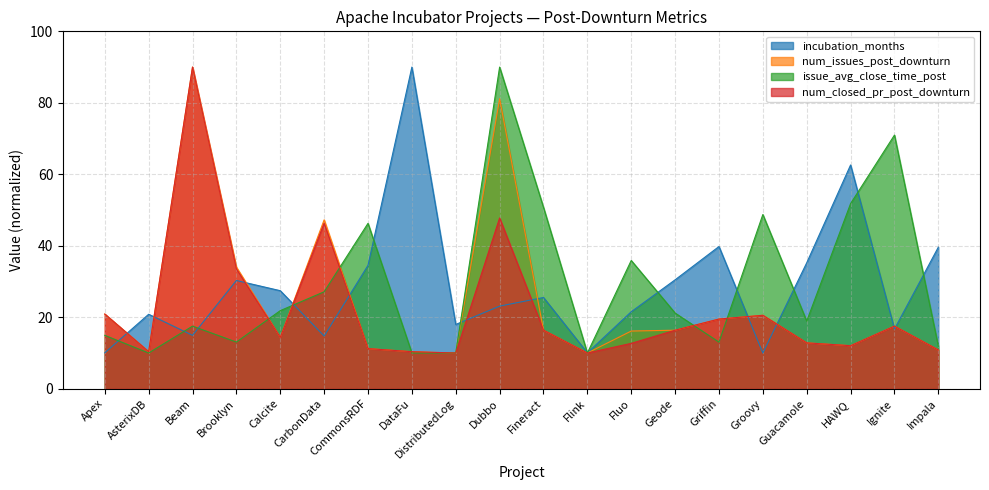

What is the value of the incubation_months point at the 12th from the left?

10.1